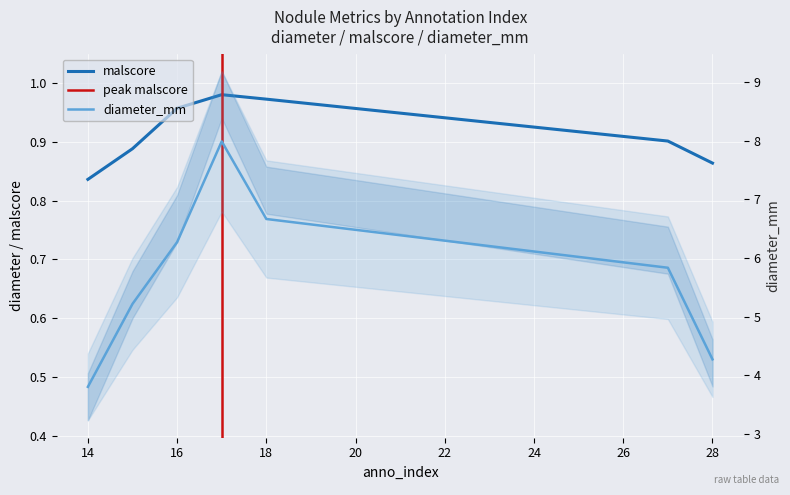

True or false: malscore has more than 2 interior local peaks.

False